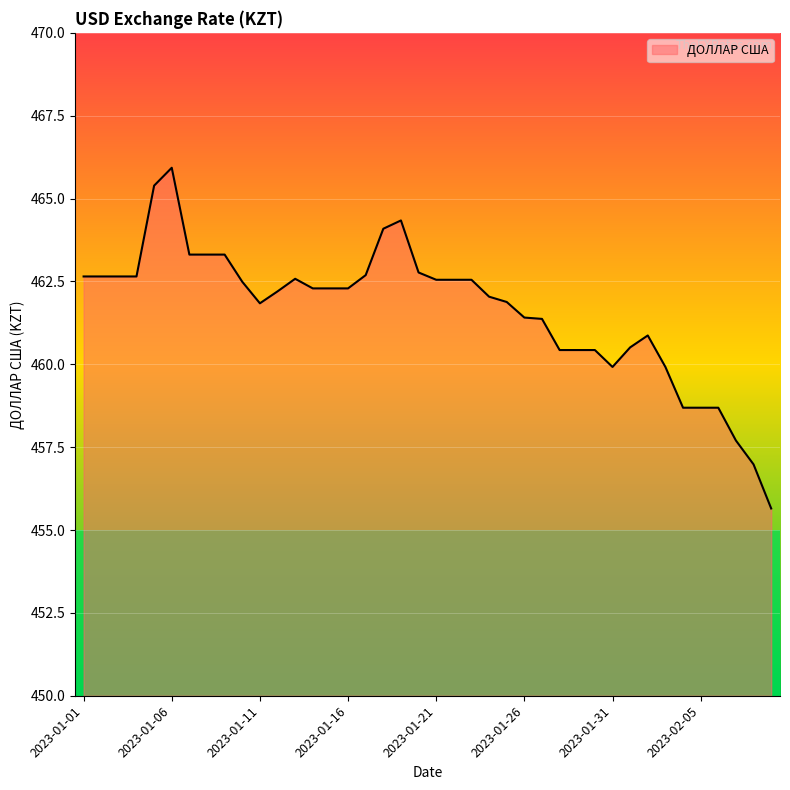

What is the greatest value displayed?

465.9